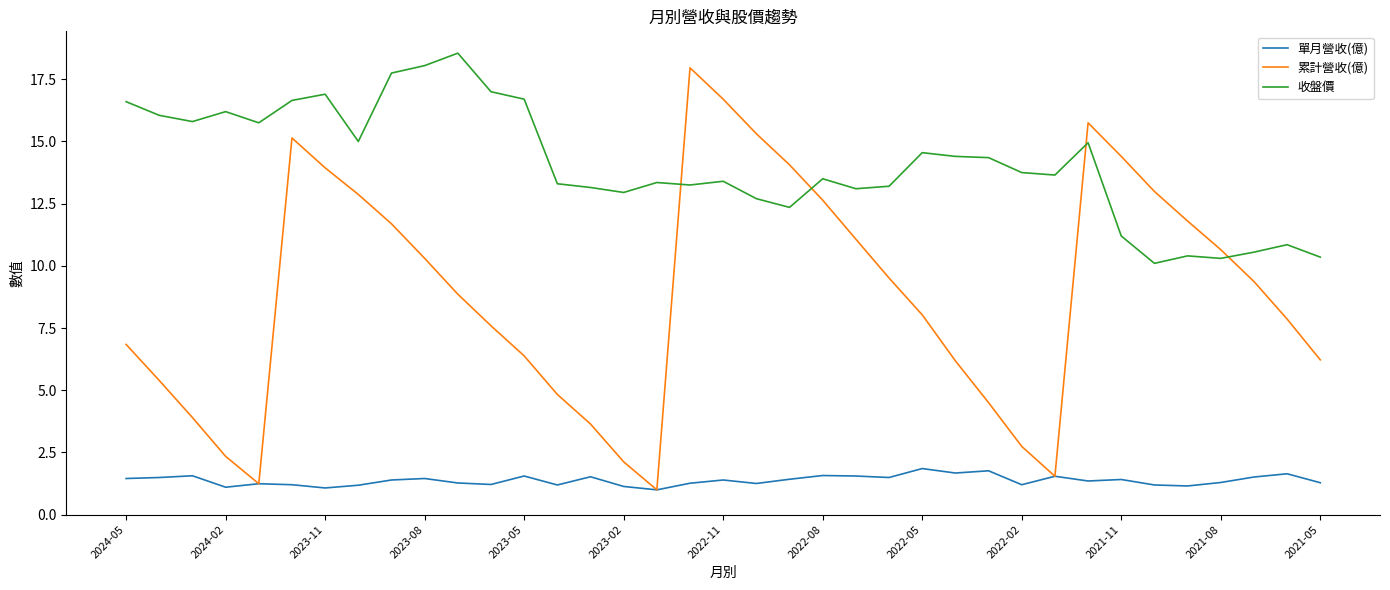

True or false: 單月營收(億) and 收盤價 intersect in this chart.

False